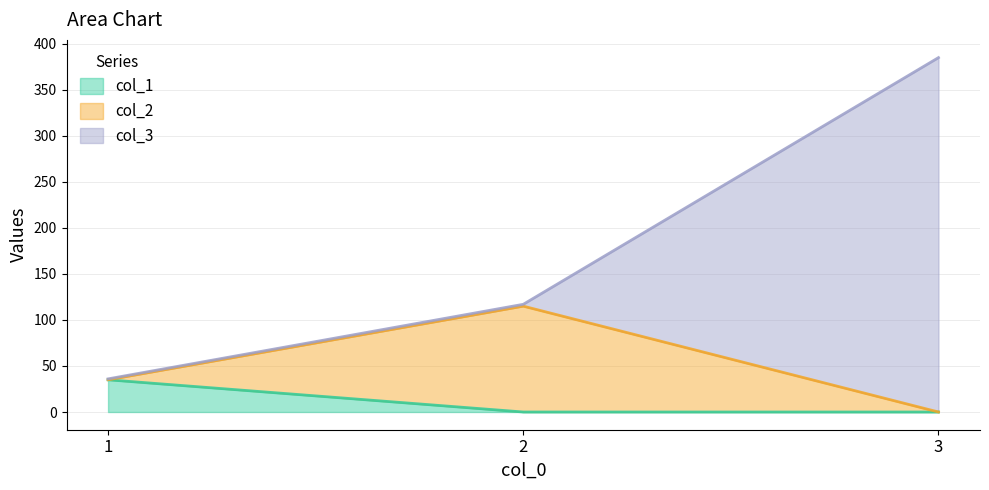

Which category has the highest value across all series?

3